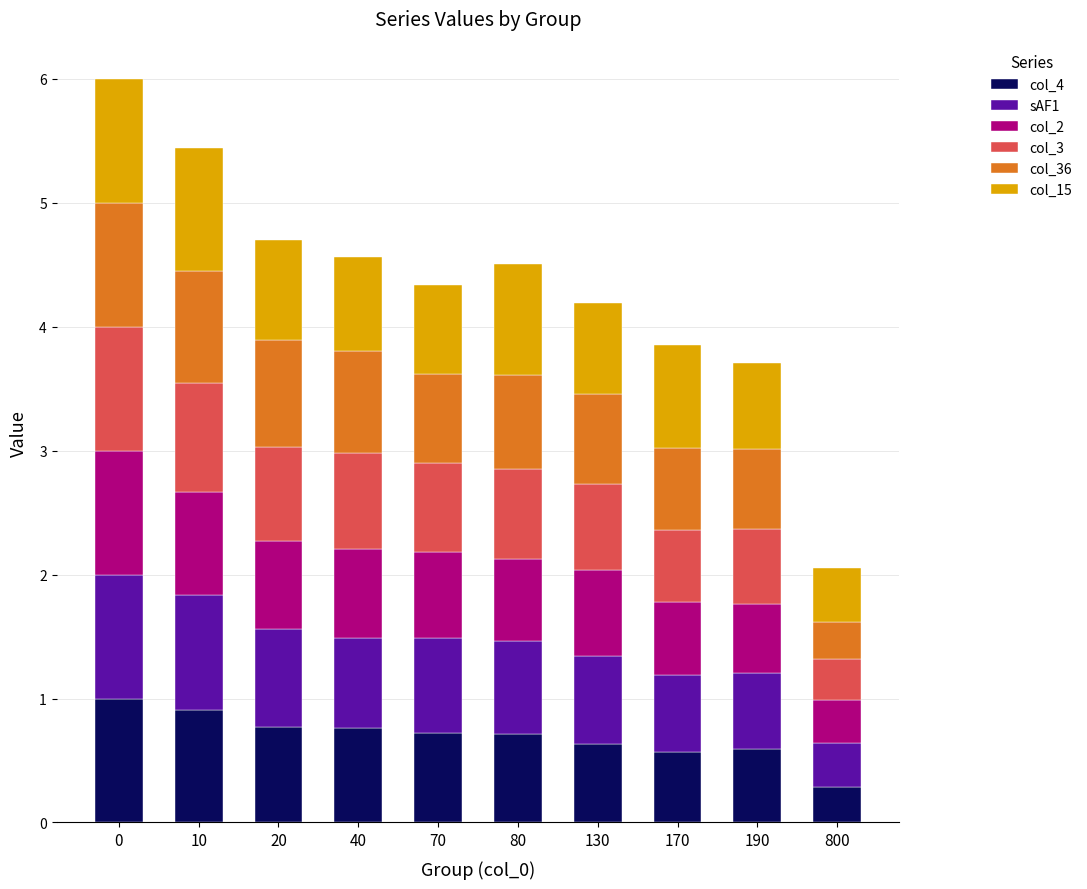

What is the sum of the col_4 values at 130 and 70?

1.4